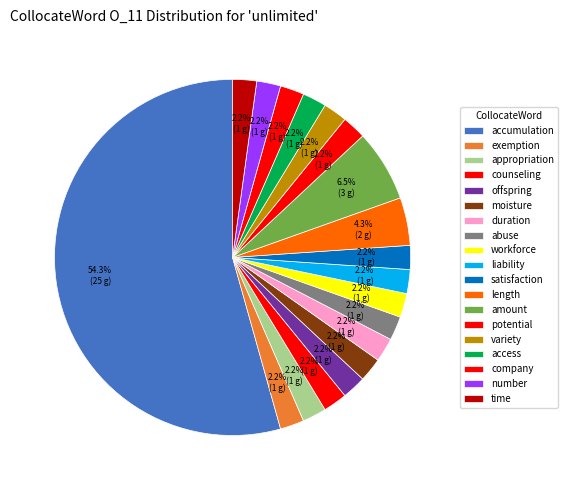

What is the change in value from length to company?

-1